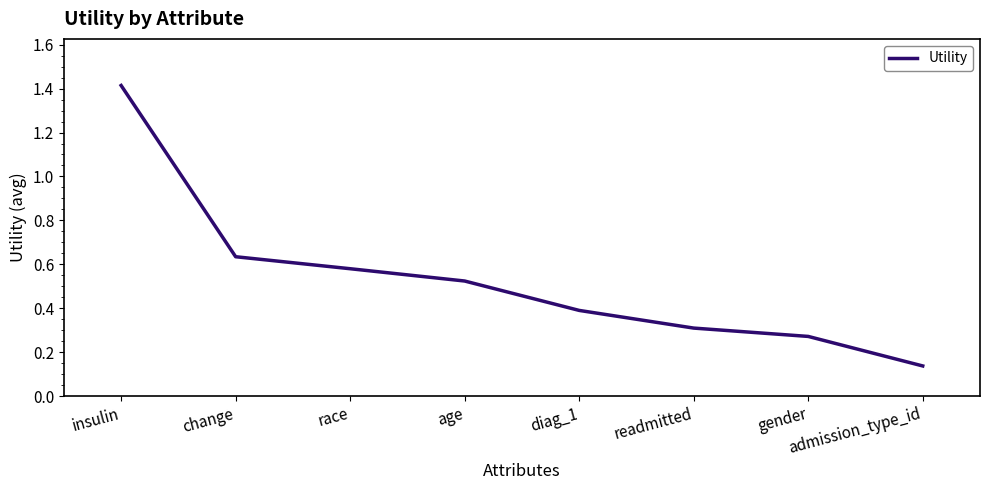

True or false: there are more than 0 points higher than both neighbors.

False